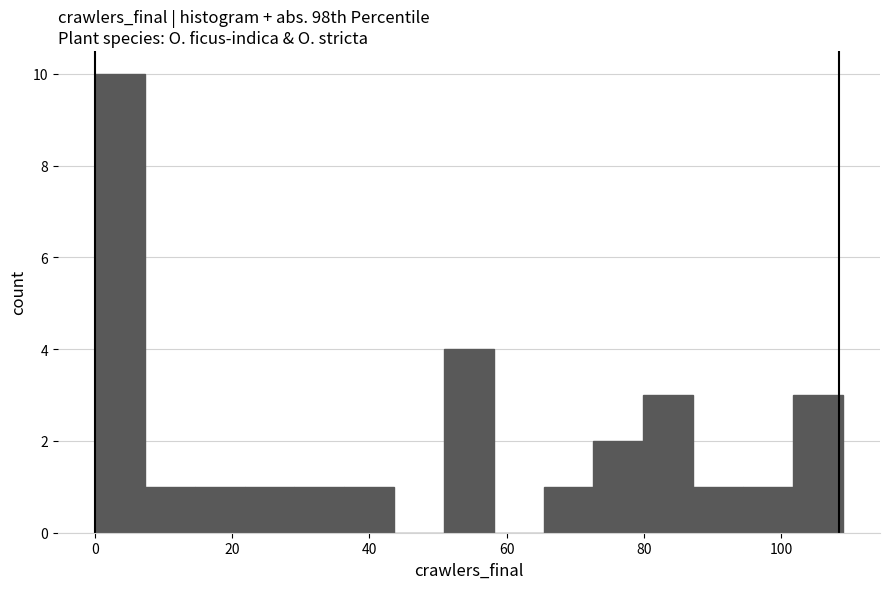

Around what value on the x-axis is the tallest bar? Give the approximate position of its centre, as read against the axis.

4